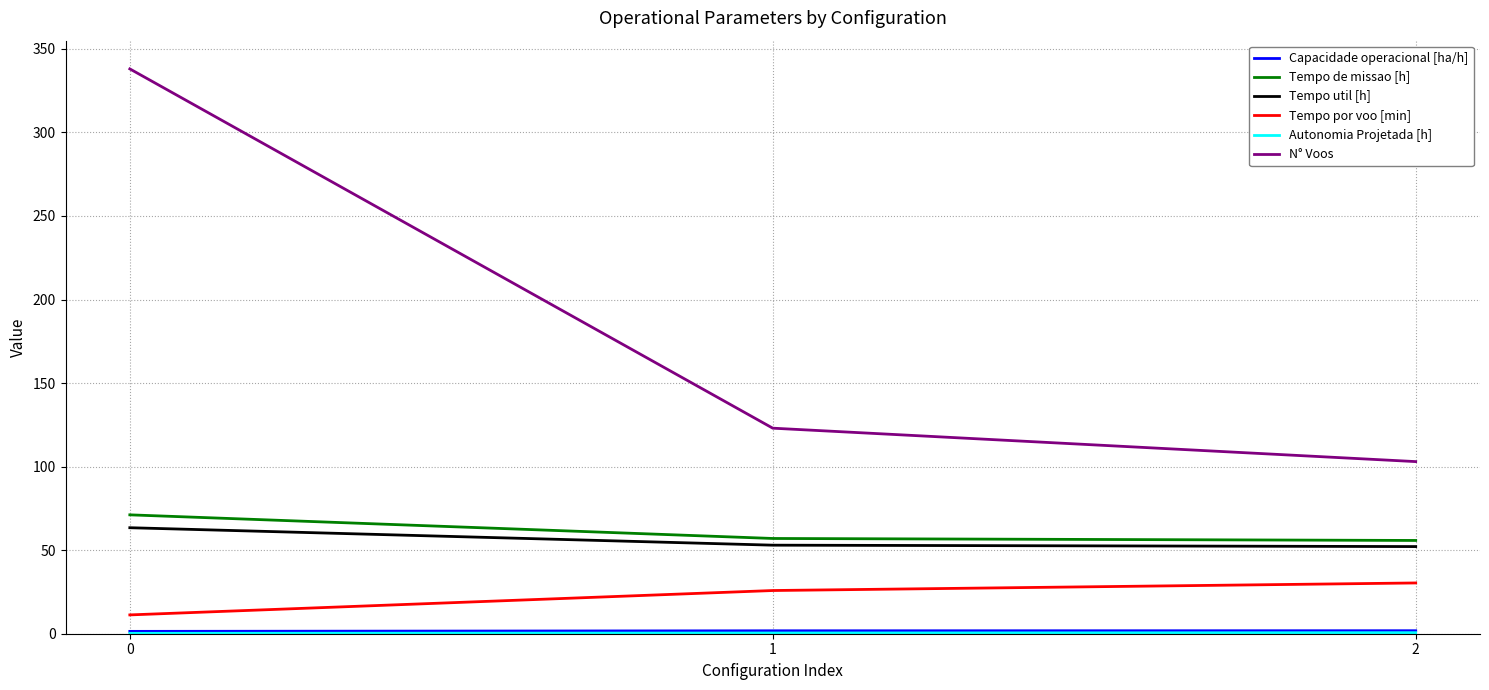

Which series has the widest spread of values?

N° Voos